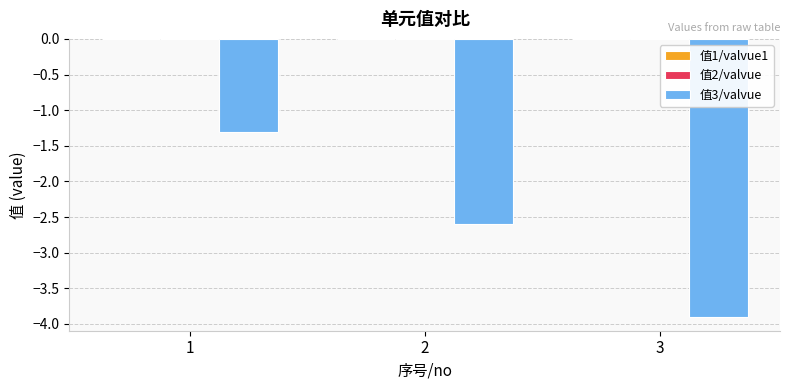

Count the number of categories in the chart.

3